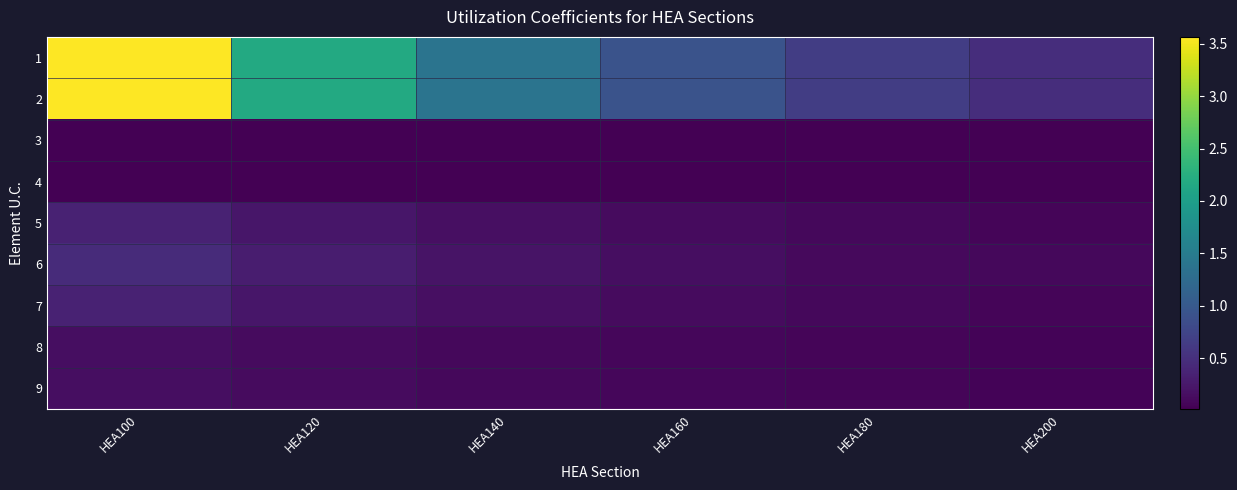

At which category is the sum across all series the highest?

HEA100